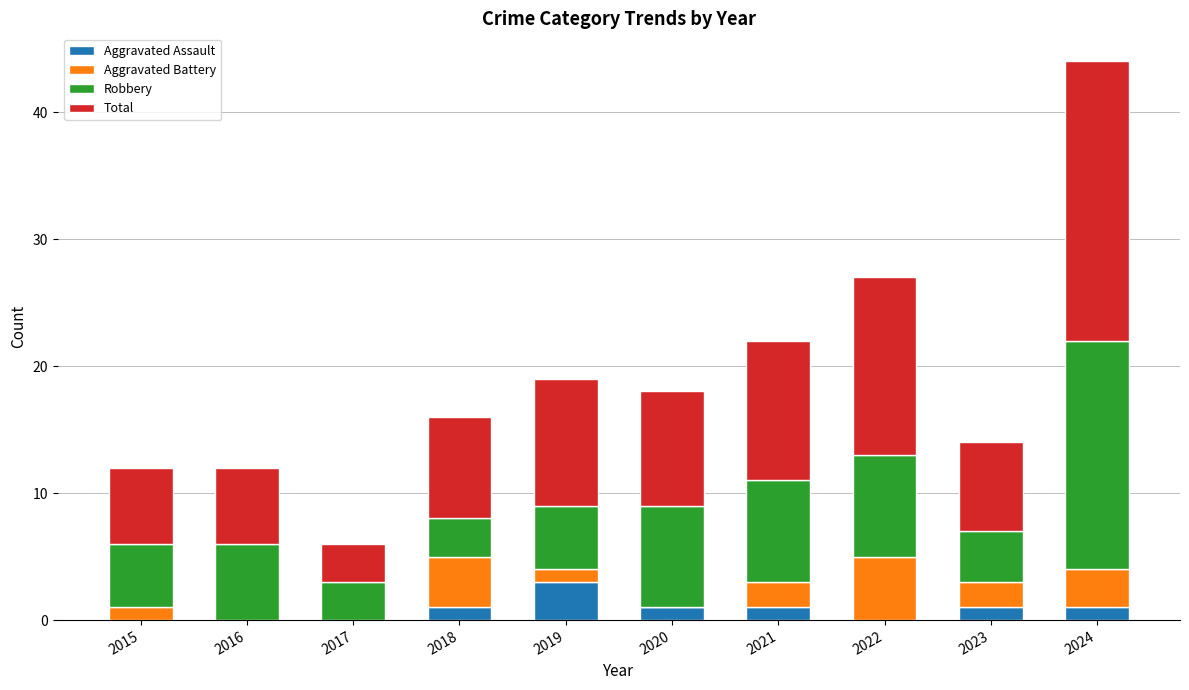

What is the highest value of the Aggravated Assault series?

3